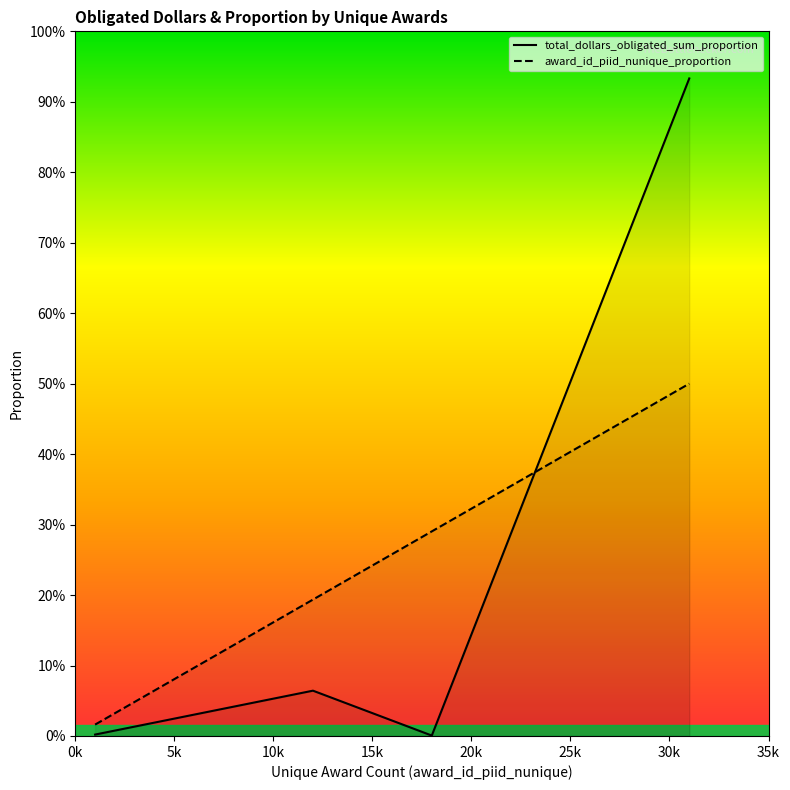

What is the sum of the award_id_piid_nunique_proportion values at 0k and 10k?

0.3